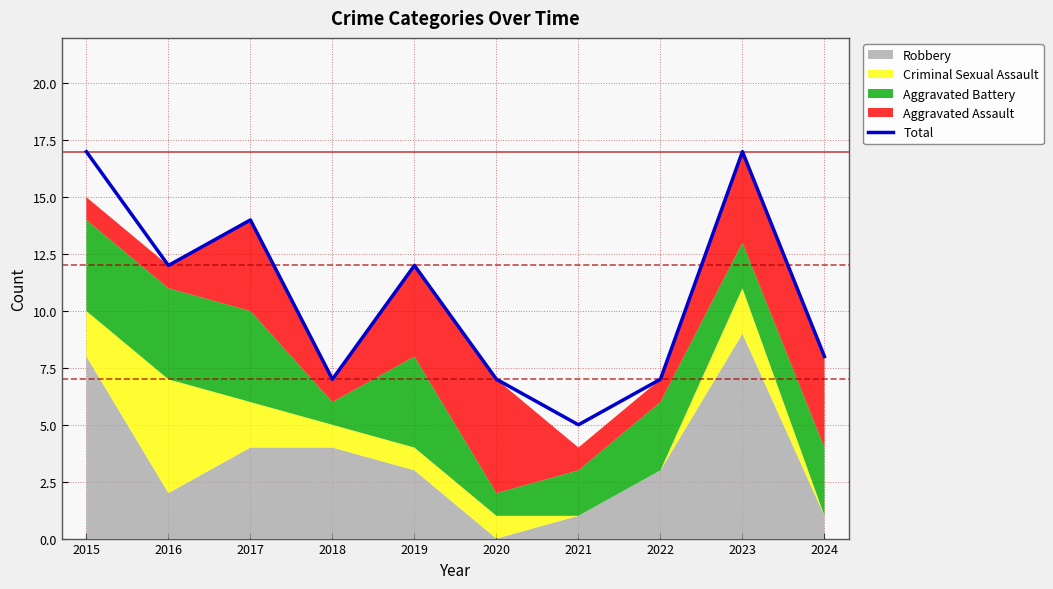

Read the value at 2015.

17